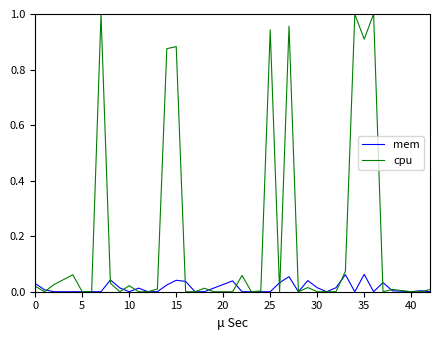

Which series has the largest range (max minus min)?

cpu